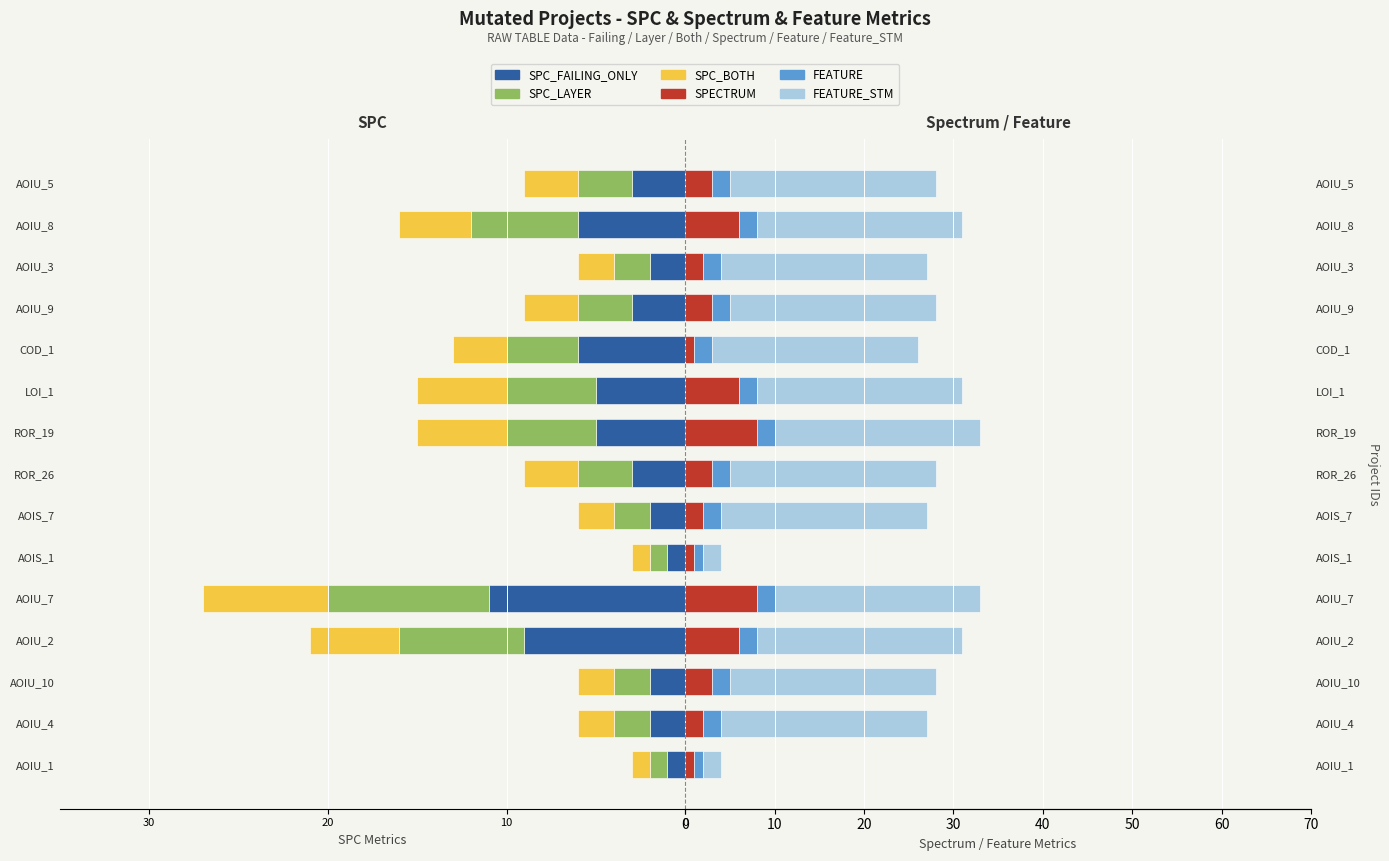

What is the lowest value of the FEATURE_STM series?

2